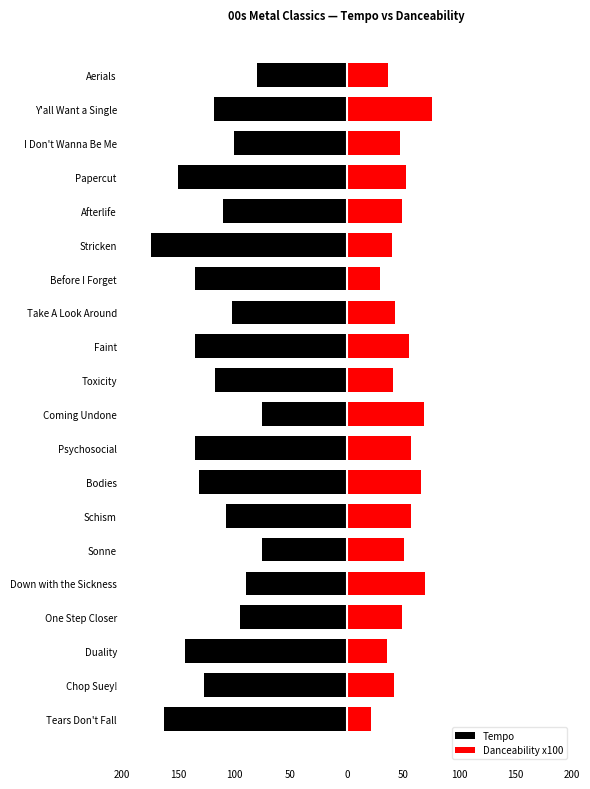

What is the sum of the Danceability x100 values at Before I Forget and I Don't Wanna Be Me?

76.5